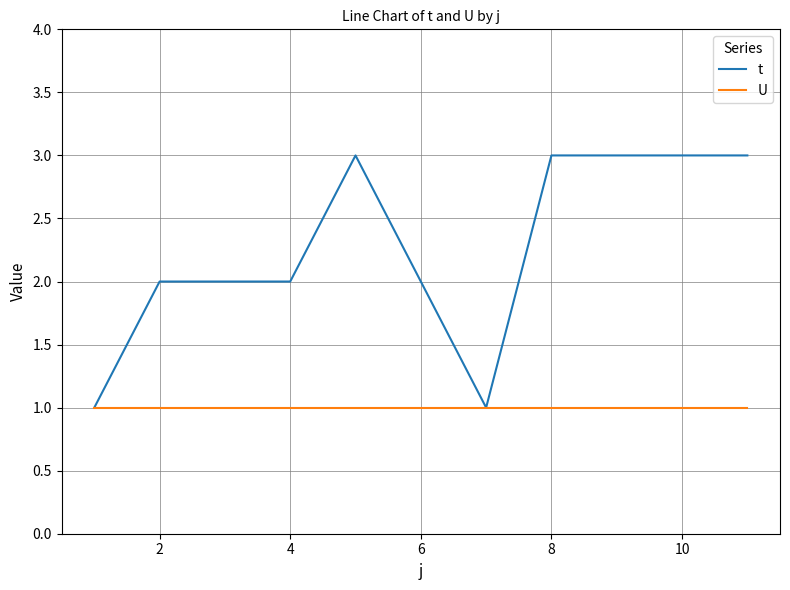

Which series has the largest range (max minus min)?

t